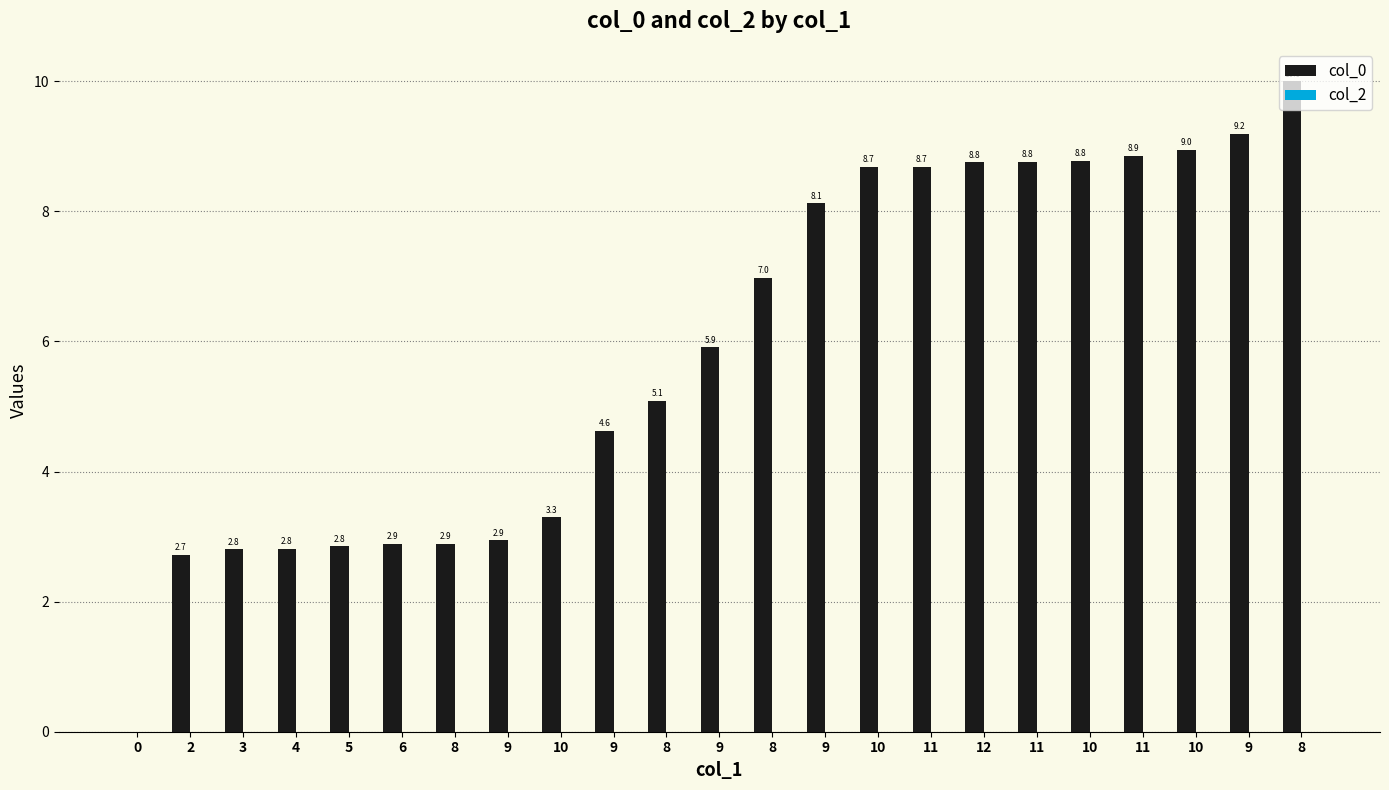

Count the number of categories in the chart.

23